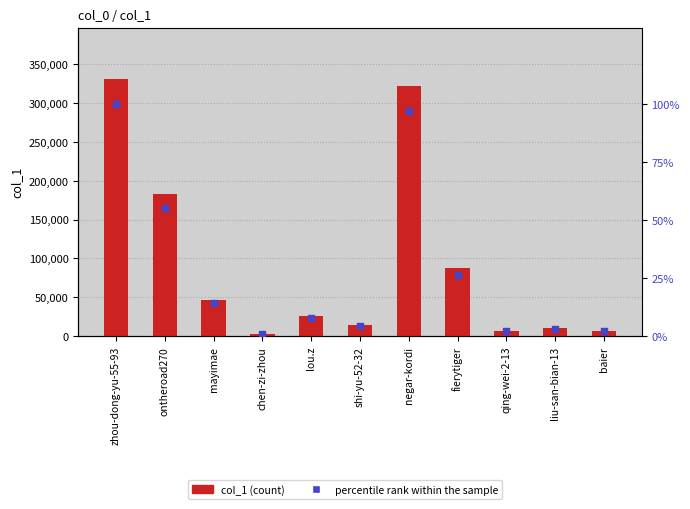

Which series reaches the minimum Y coordinate?

percentile rank within the sample